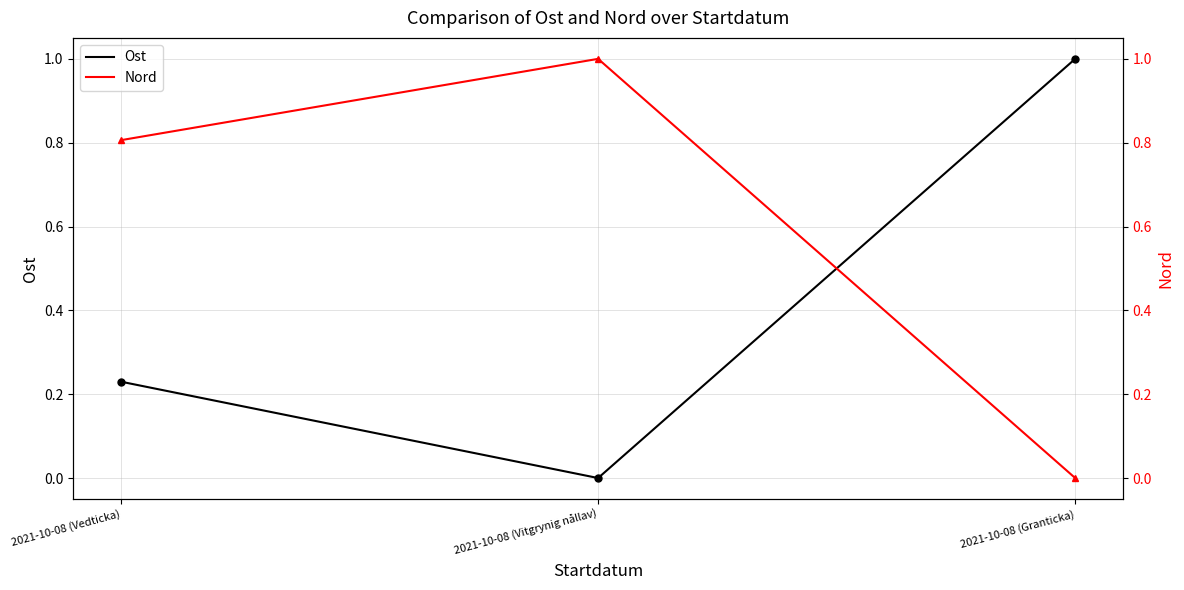

Which category has the lowest value in the Ost series?

2021-10-08 (Vitgrynig nållav)